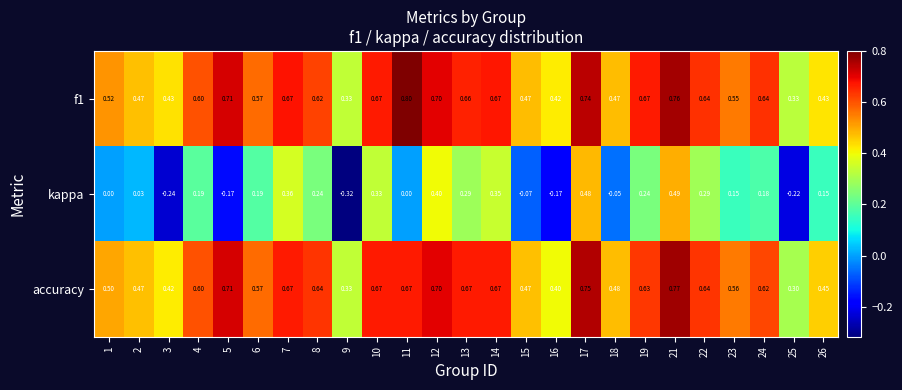

Which series has the widest spread of values?

kappa